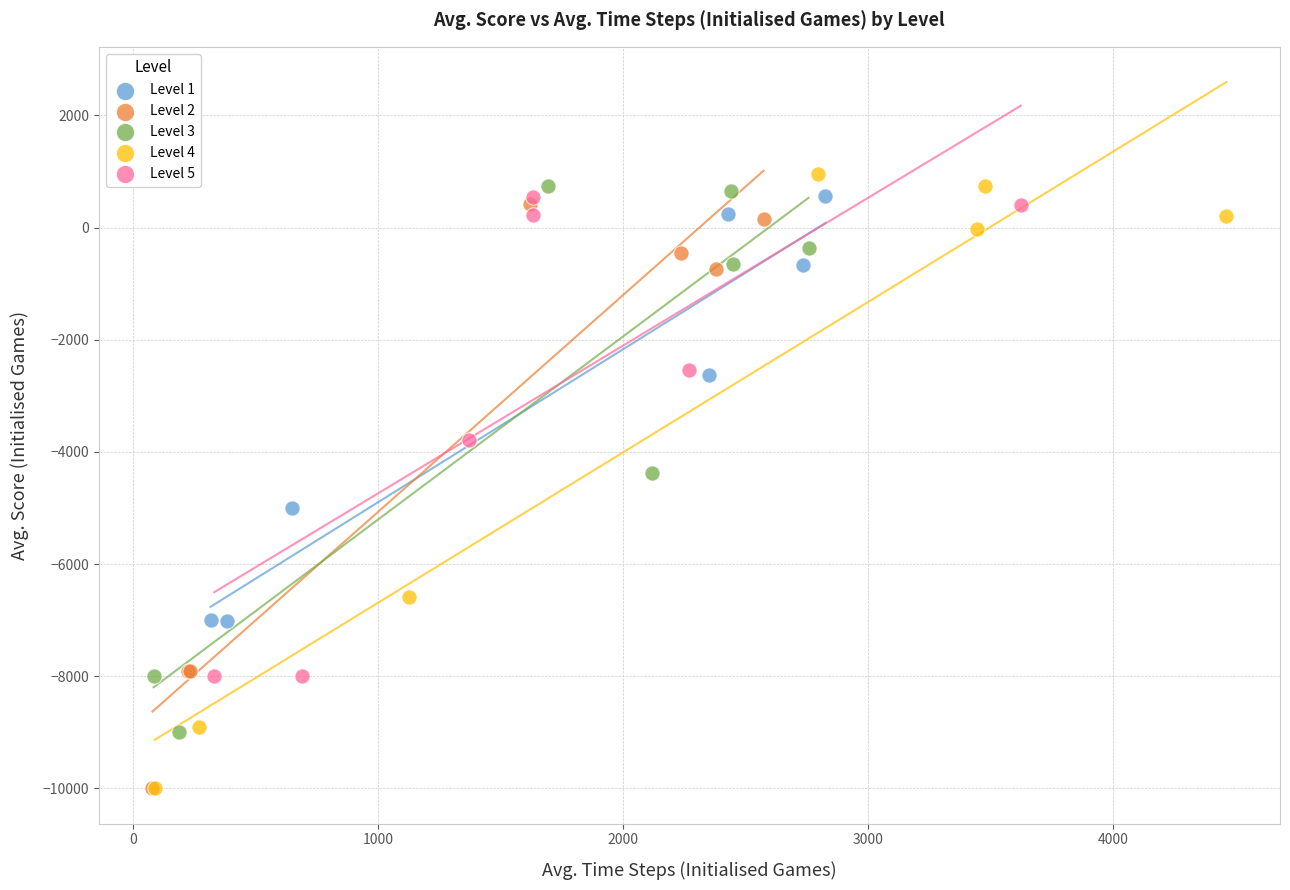

What are all the series names shown in the legend?

Level 1, Level 2, Level 3, Level 4, Level 5